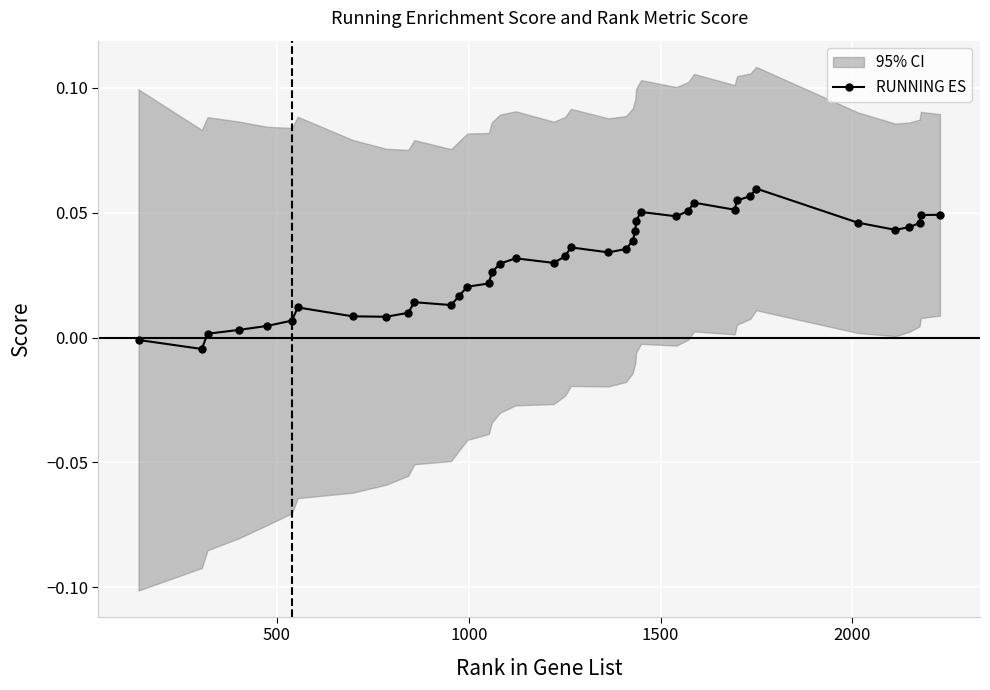

How many points are lower than both their immediate neighbors (excluding endpoints)?

8